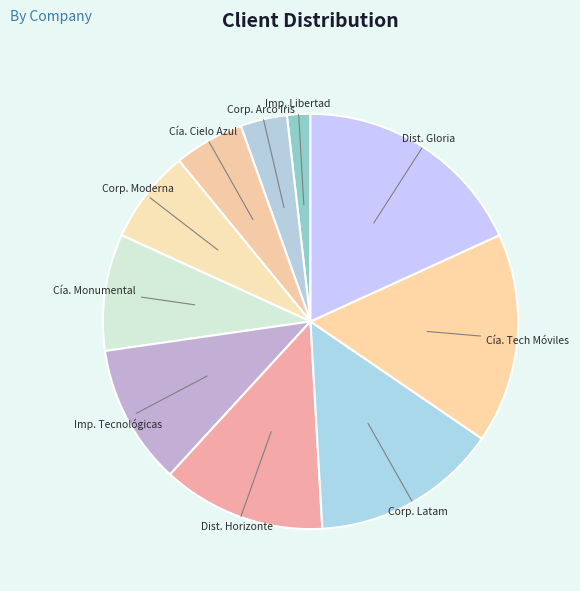

Rank the categories by value from lowest to highest.

Imp. Libertad, Corp. Arco Iris, Cía. Cielo Azul, Corp. Moderna, Cía. Monumental, Imp. Tecnológicas, Dist. Horizonte, Corp. Latam, Cía. Tech Móviles, Dist. Gloria